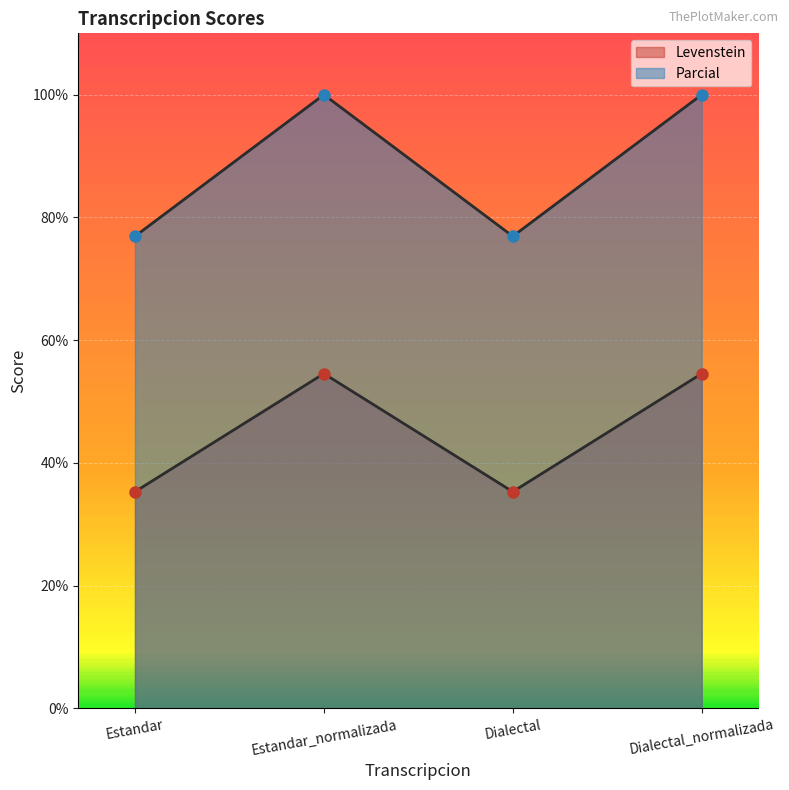

What is the difference between the maximum and second lowest values in the Parcial series?

23.1